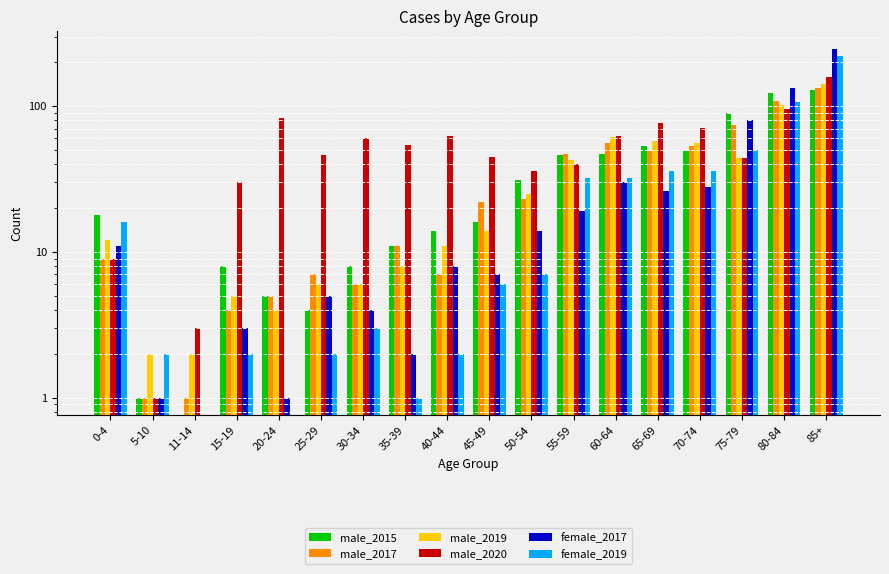

How many groups of bars are there?

18